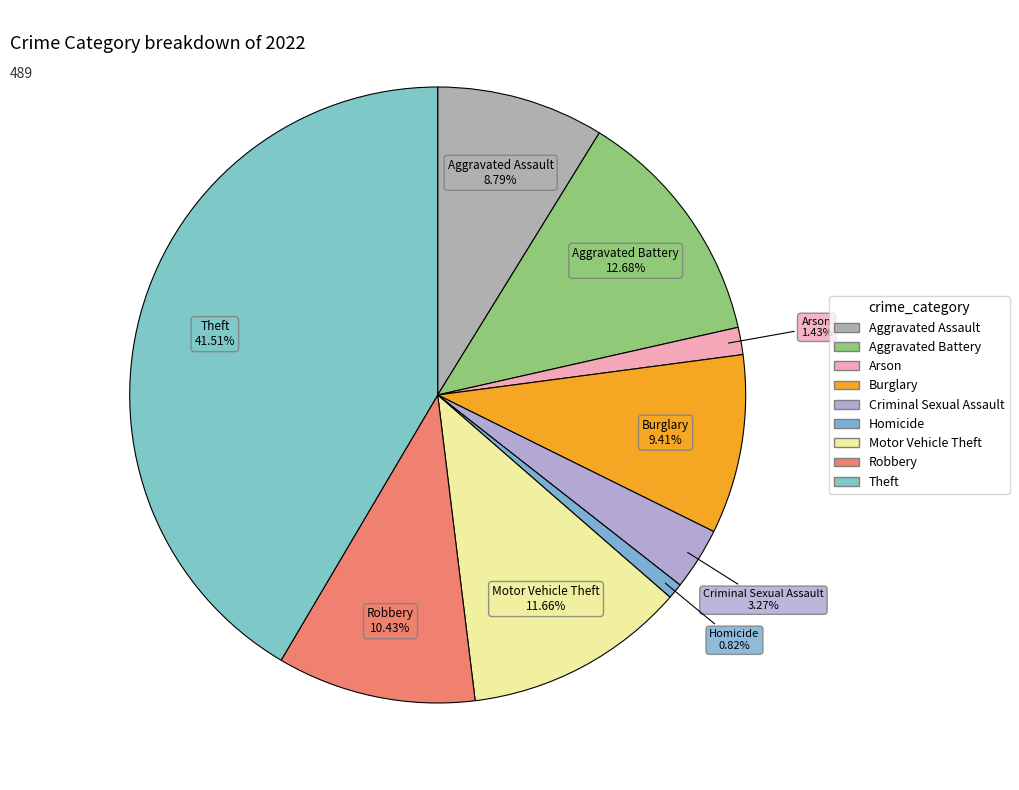

Does any single category account for the majority?

No